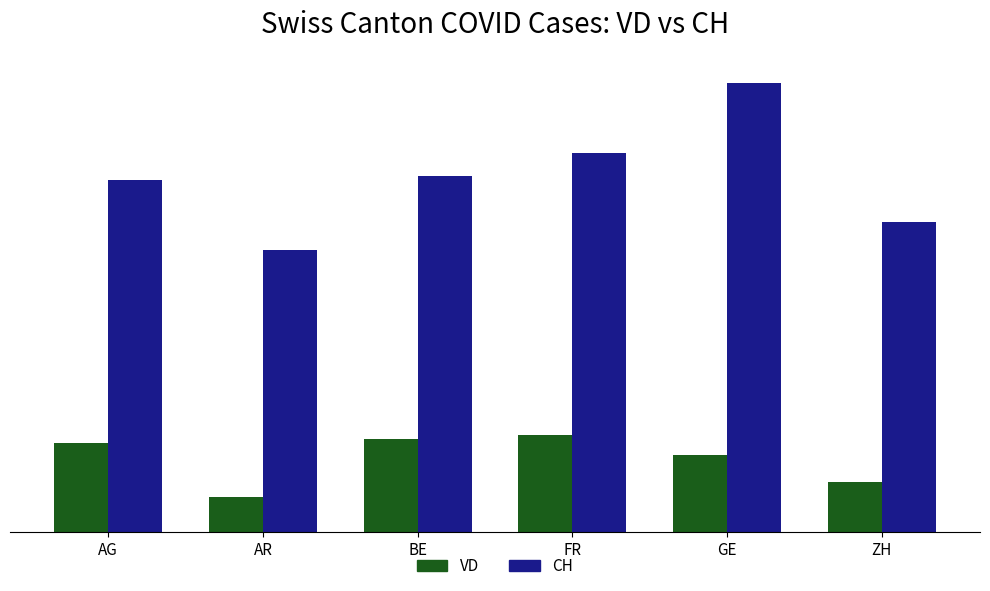

What is the sum of the CH values at ZH and AR?

153